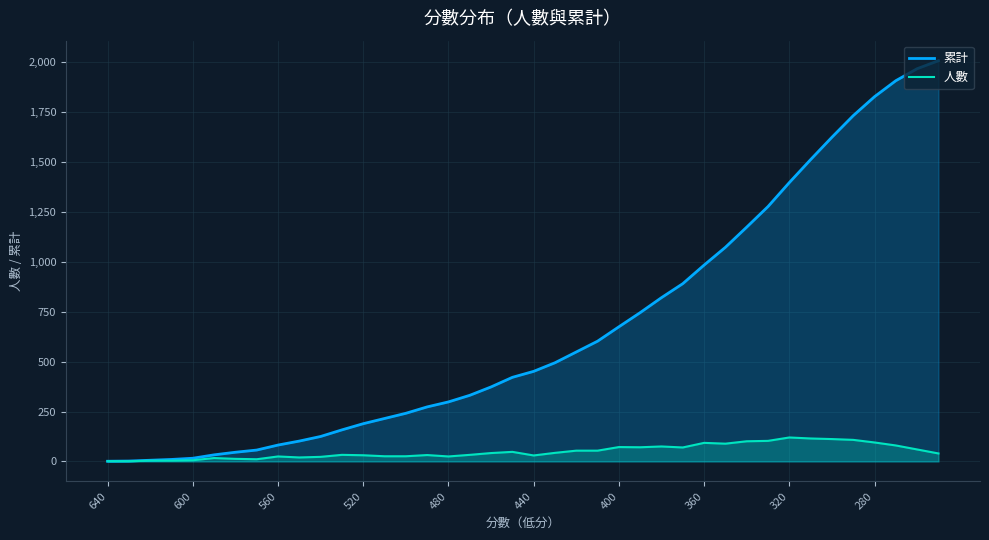

List the series in order of their peak value, lowest first.

人數, 累計